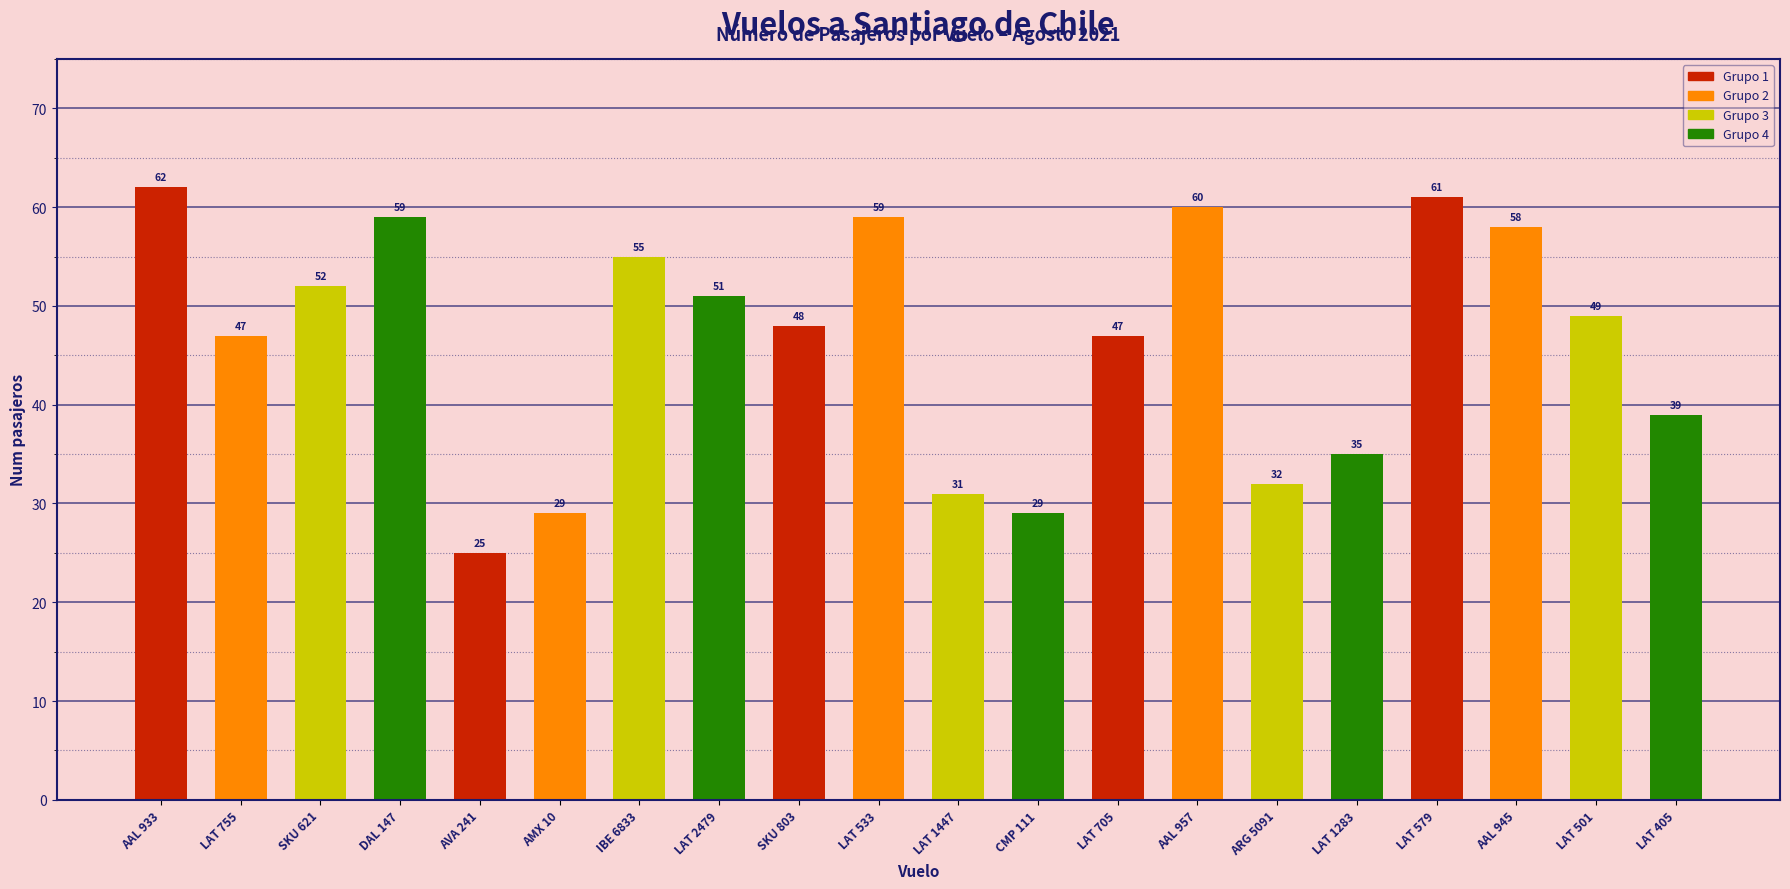

Reading left to right, list all the values displayed in this chart.

62	47	52	59	25	29	55	51	48	59	31	29	47	60	32	35	61	58	49	39